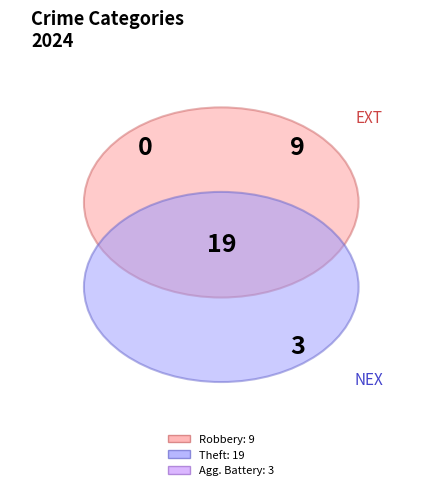

Is there any slice that represents more than half of the pie?

Yes